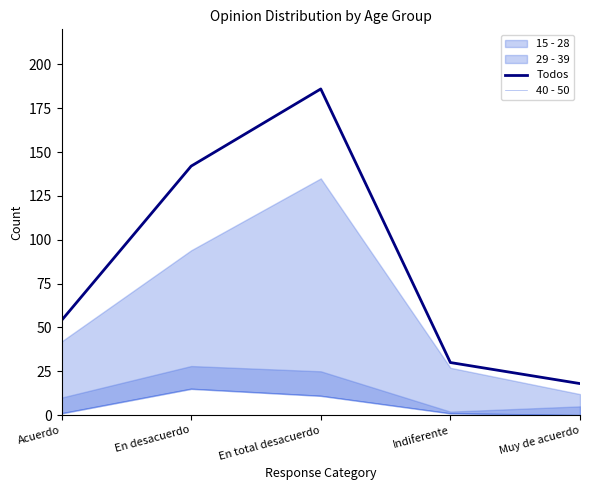

The Todos series shows 16 at Acuerdo. True or false?

False